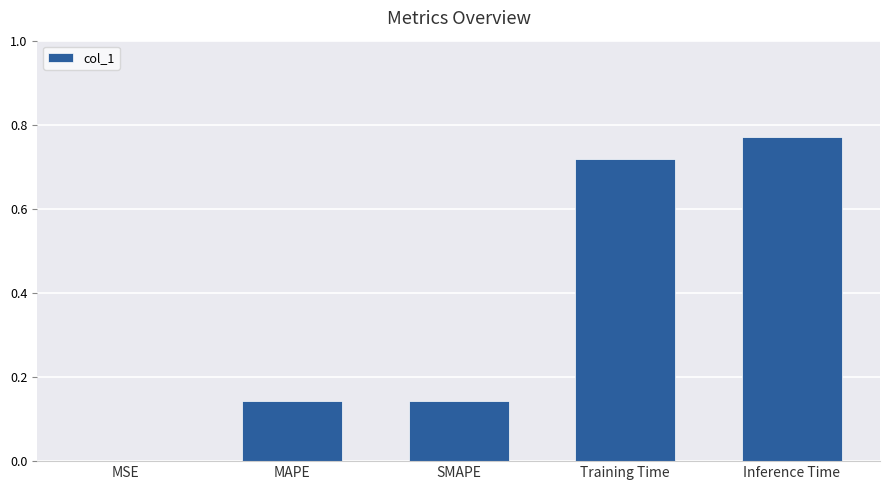

Count the number of data series in this chart.

1